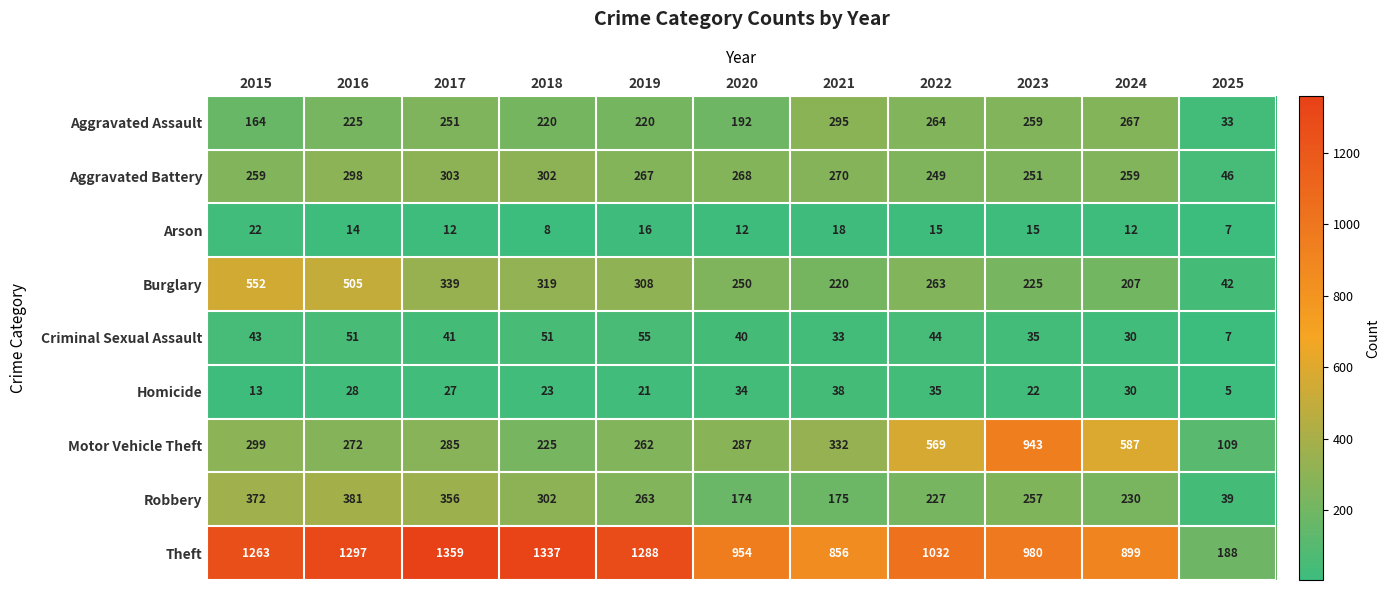

Which label corresponds to the largest value in the chart?

2017